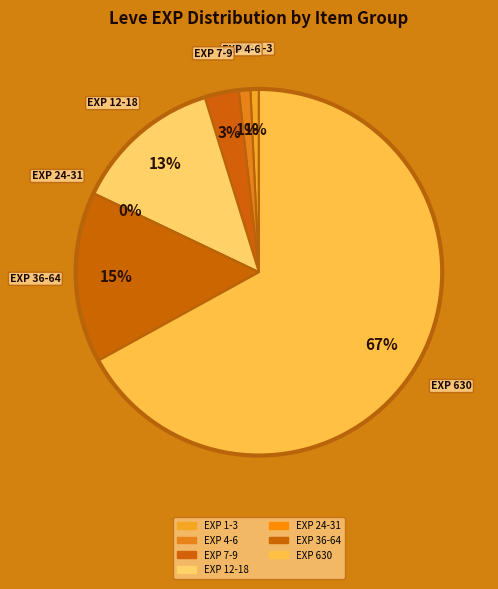

True or false: Bone Harpoon accounts for 13% of the total.

False